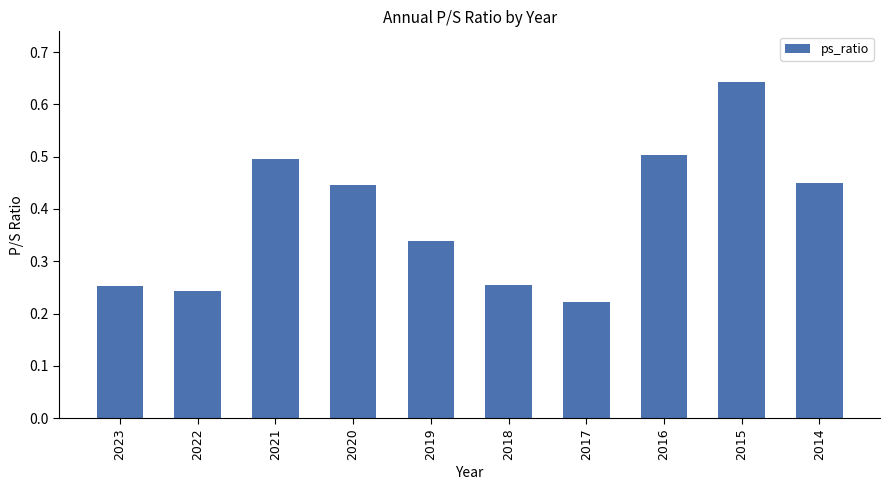

Which category has the highest value across all series?

2015